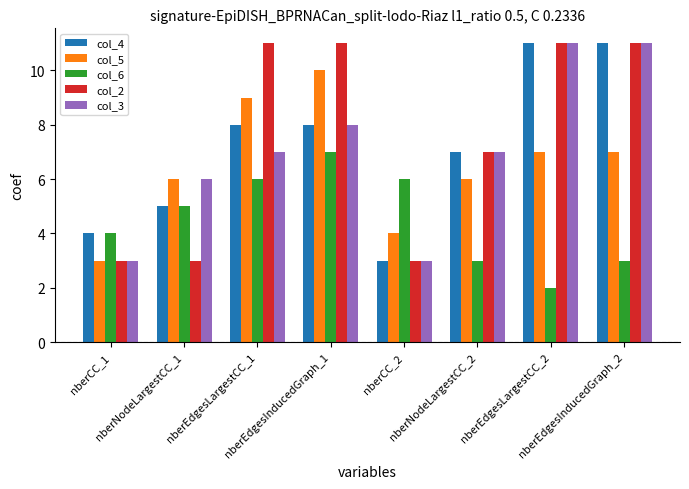

At which category is the sum across all series the highest?

nberEdgesInducedGraph_1